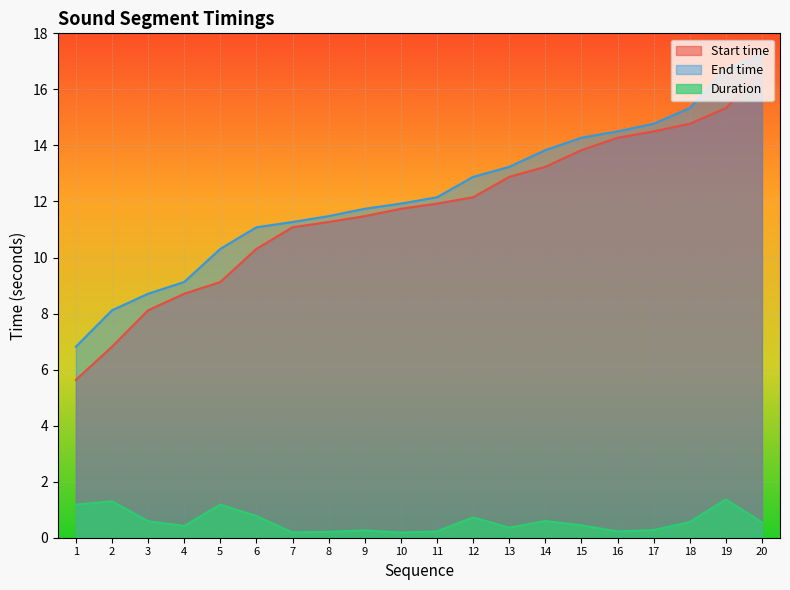

Rank the series by their maximum value, from highest to lowest.

End time, Start time, Duration